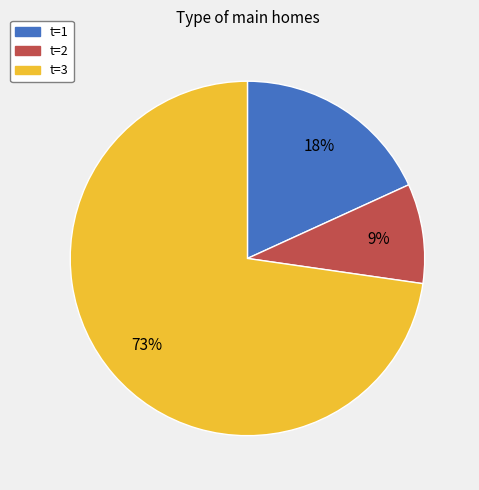

Is the sum of t=1 and t=2 greater than half?

No